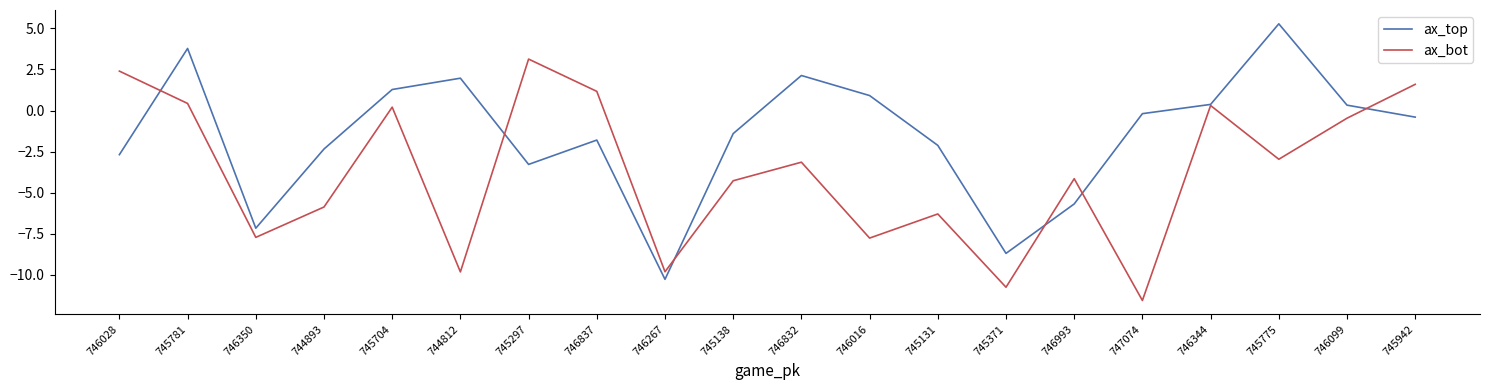

The ax_top series shows 3.1 at 746832. True or false?

False